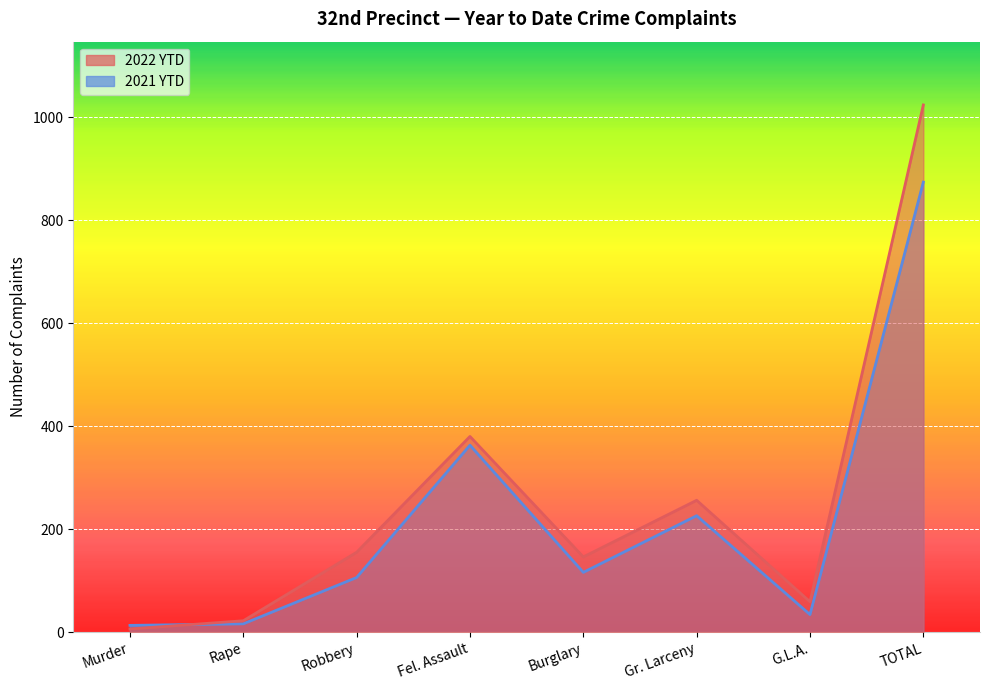

At how many categories does at least one series exceed 736?

1